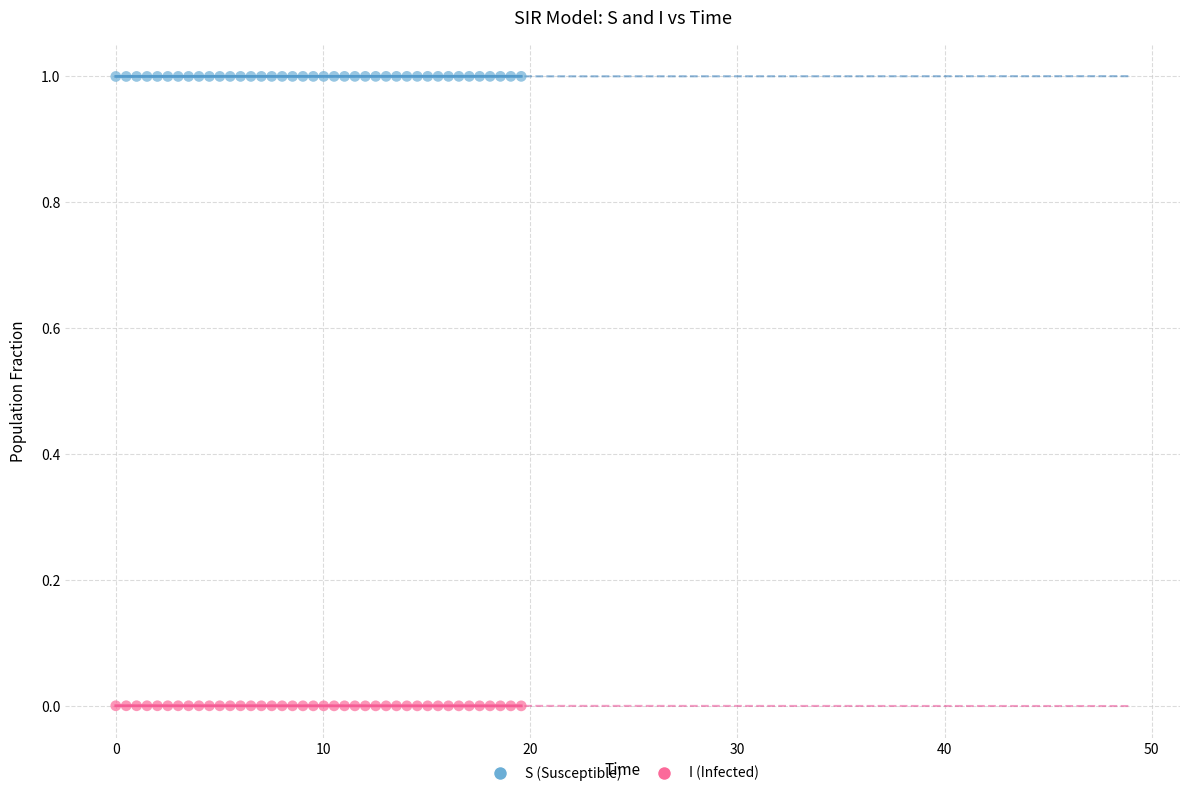

Which series reaches the minimum Y coordinate?

I (Infected)